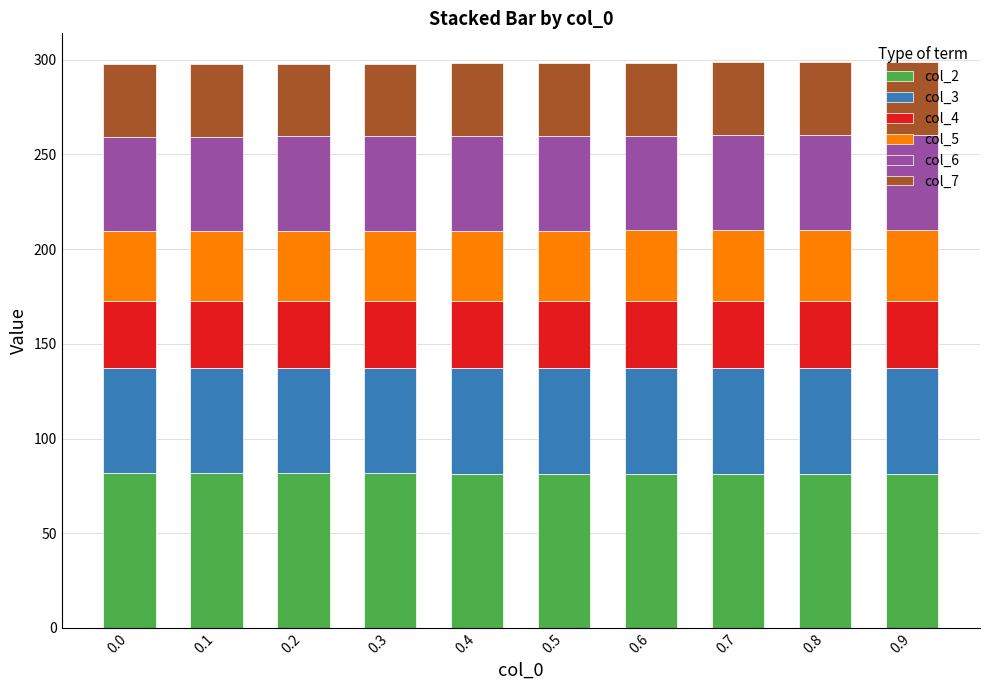

Are the bars horizontal?

No